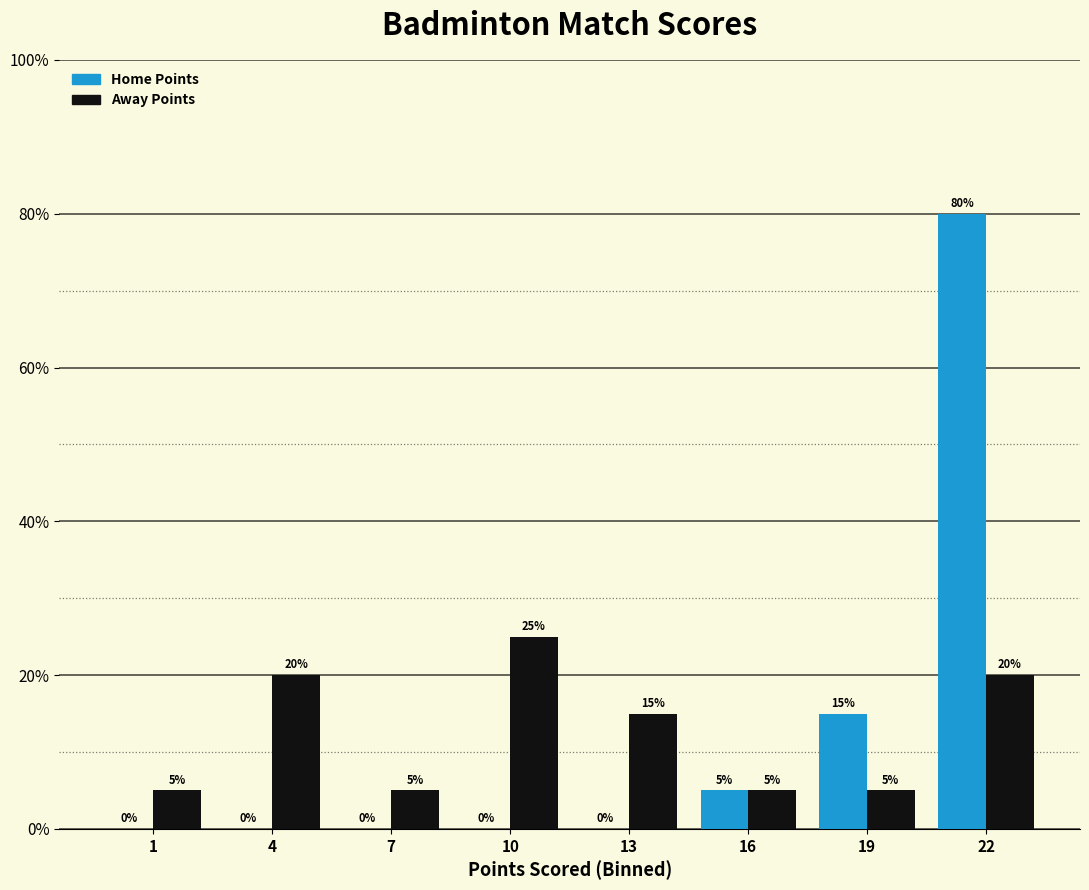

Reading left to right, what are all the values shown in this chart?

Home Points: 1=0	4=0	7=0	10=0	13=0	16=5	19=15	22=80
Away Points: 1=5	4=20	7=5	10=25	13=15	16=5	19=5	22=20